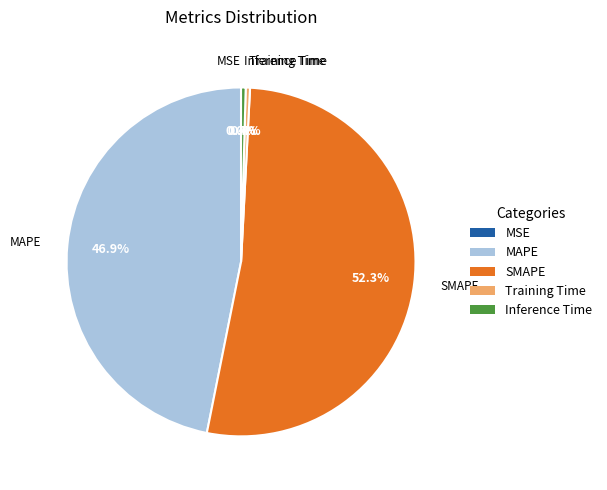

To the nearest percent, what is the difference between the largest and smallest slice percentages?

52%